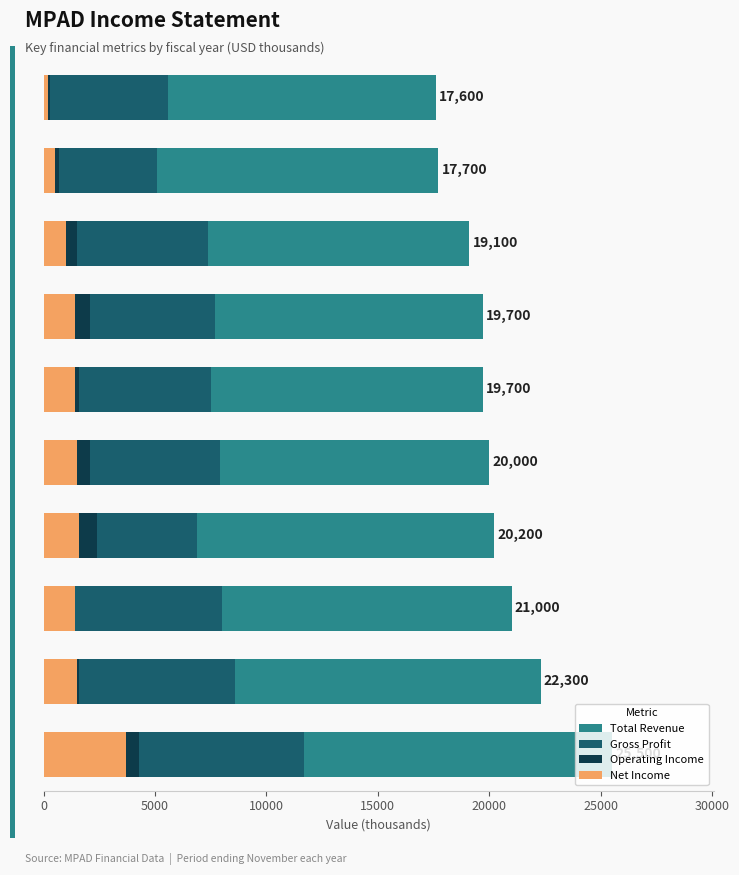

Reading right to left, list all the values displayed in this chart.

Total Revenue: 17600	17700	19100	19700	19700	20000	20200	21000	22300	25500
Gross Profit: 5600	5100	7400	7700	7500	7900	6900	8000	8600	11700
Operating Income: 300	700	1500	2100	1600	2100	2400	1300	1600	4300
Net Income: 200	500	1000	1400	1400	1500	1600	1400	1500	3700